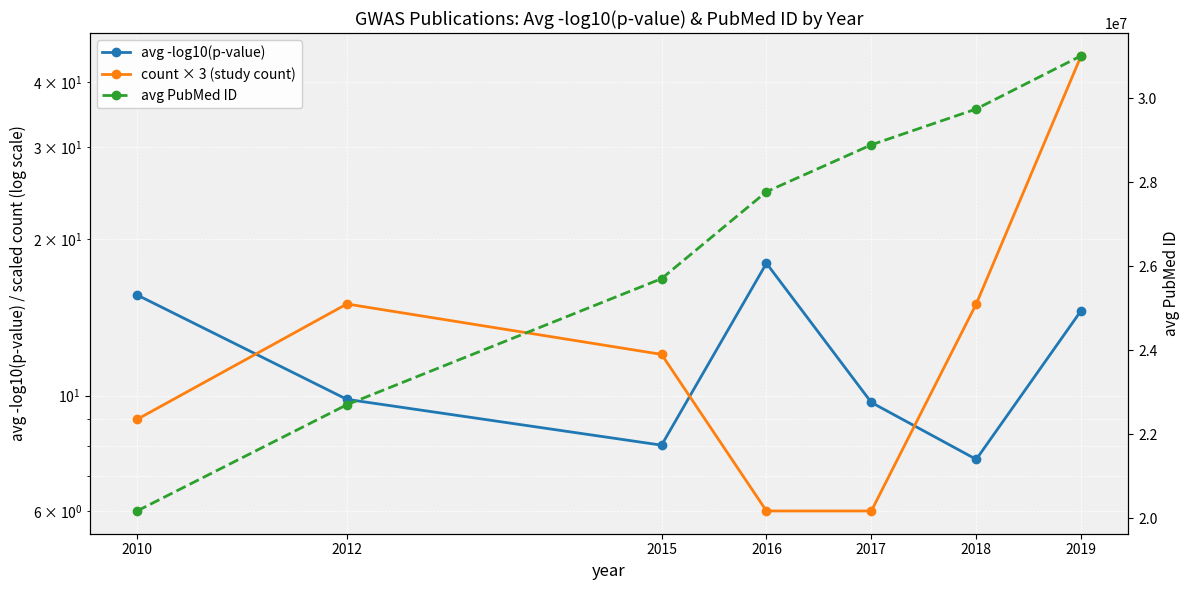

How many data points in avg PubMed ID are above 27771973?

3